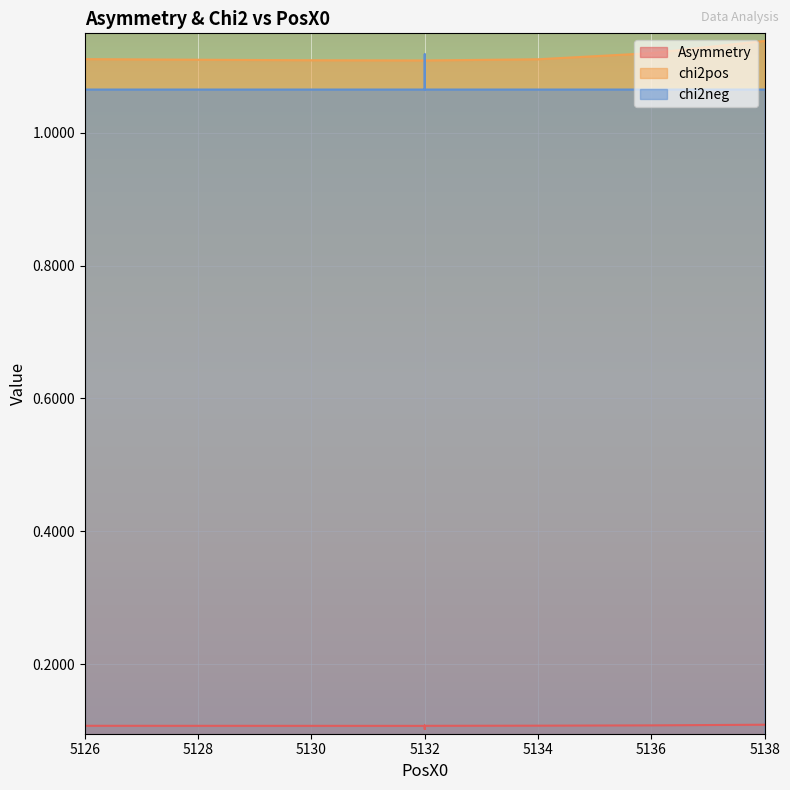

How many lines are shown in the chart?

3